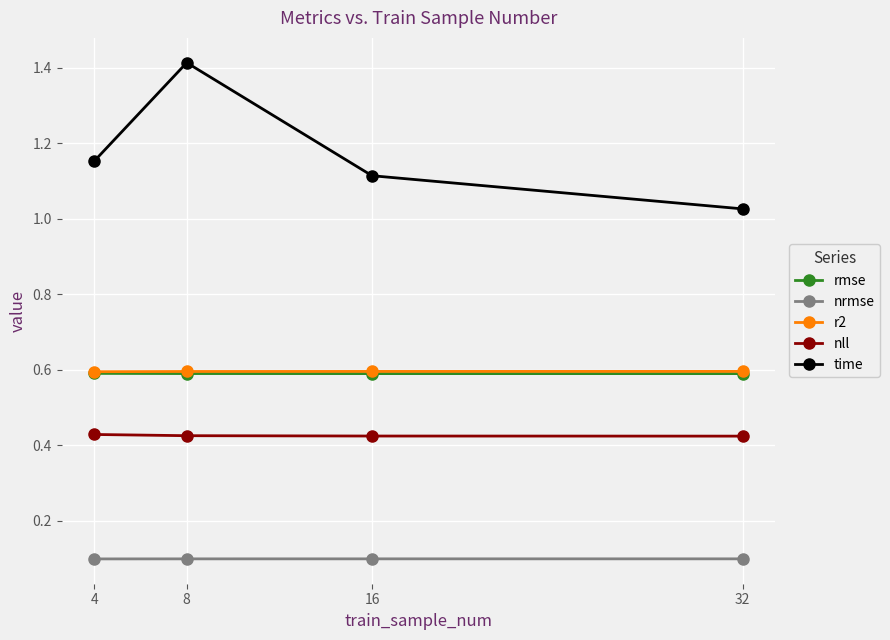

The value of nll at 8 is 0.6. True or false?

False